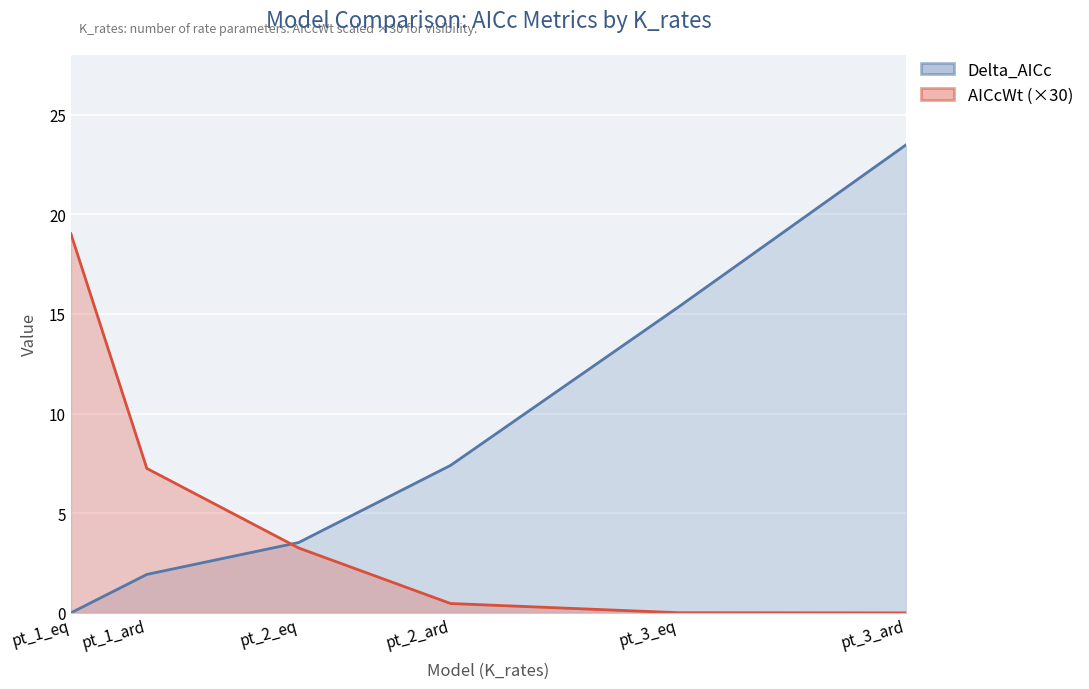

What is the value of the Delta_AICc point at the 2nd from the left?

1.9